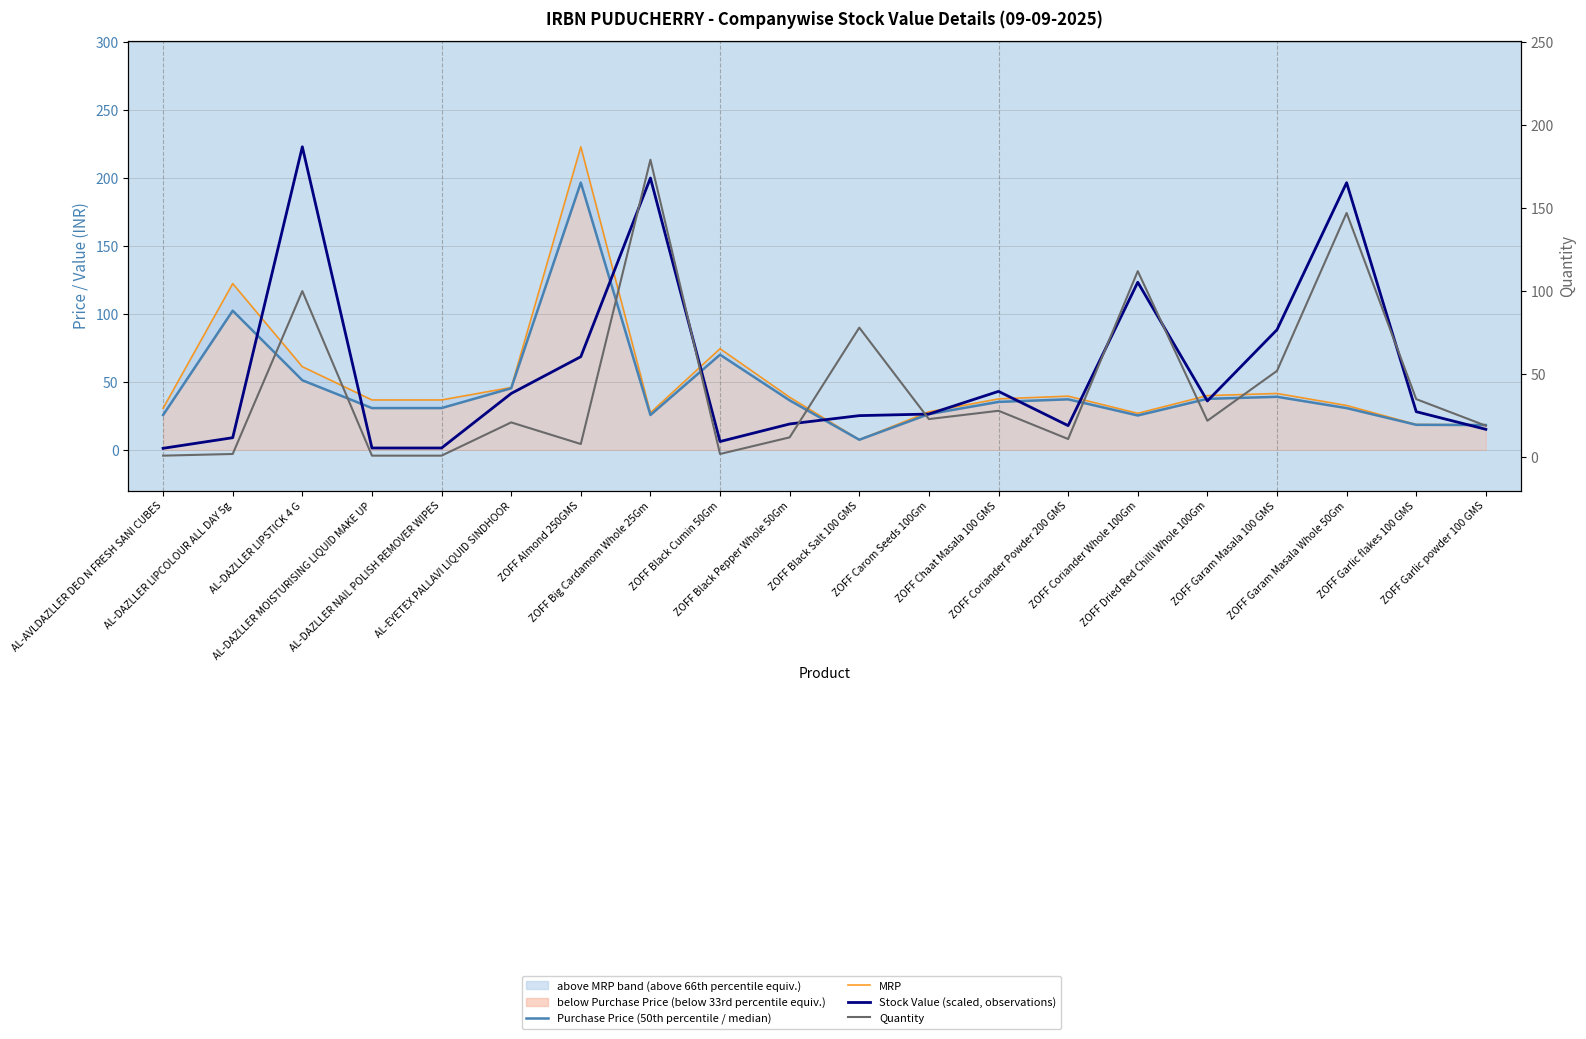

At which category is the sum across all series the highest?

ZOFF Almond 250GMS